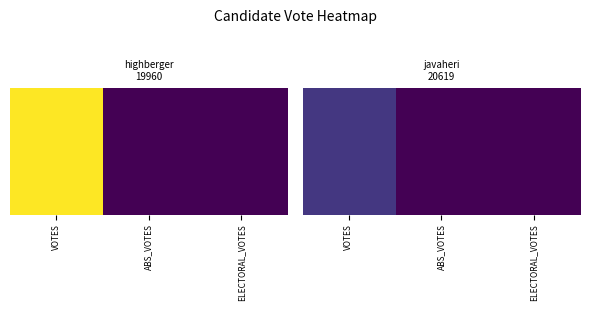

Is it true that the value at ELECTORAL_VOTES is 0?

True